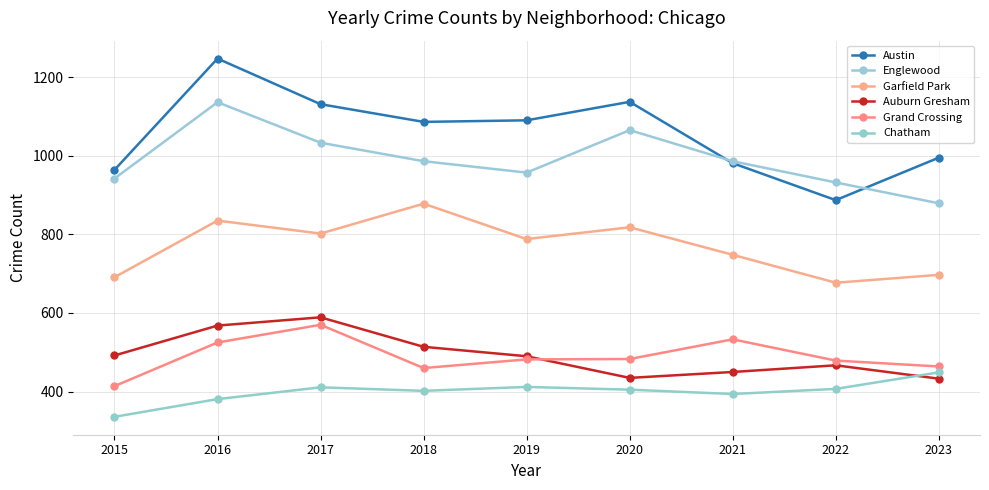

At how many categories does at least one series exceed 1048?

5